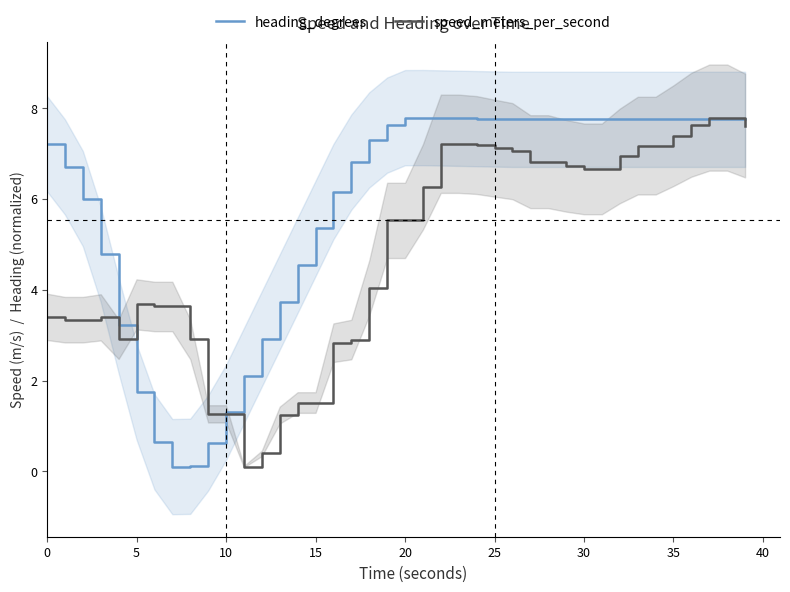

What is the total value across all series at 11?

2.2